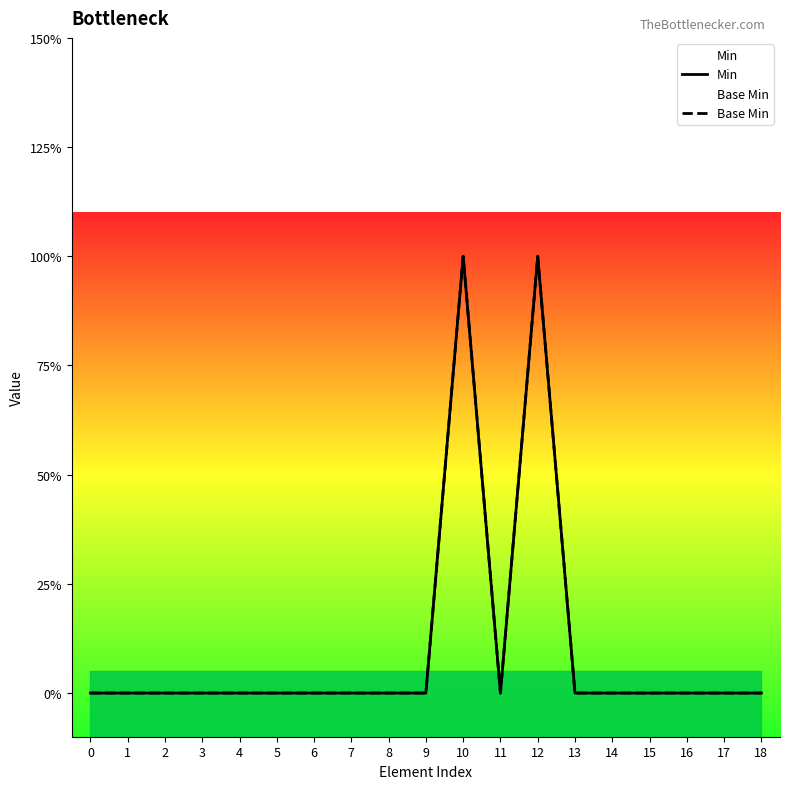

What is the sum of all Base Min values?

2